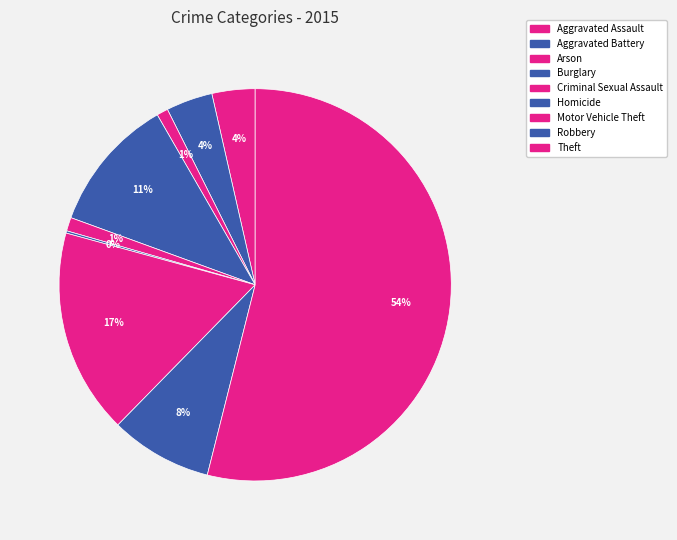

What is the majority slice?

Theft